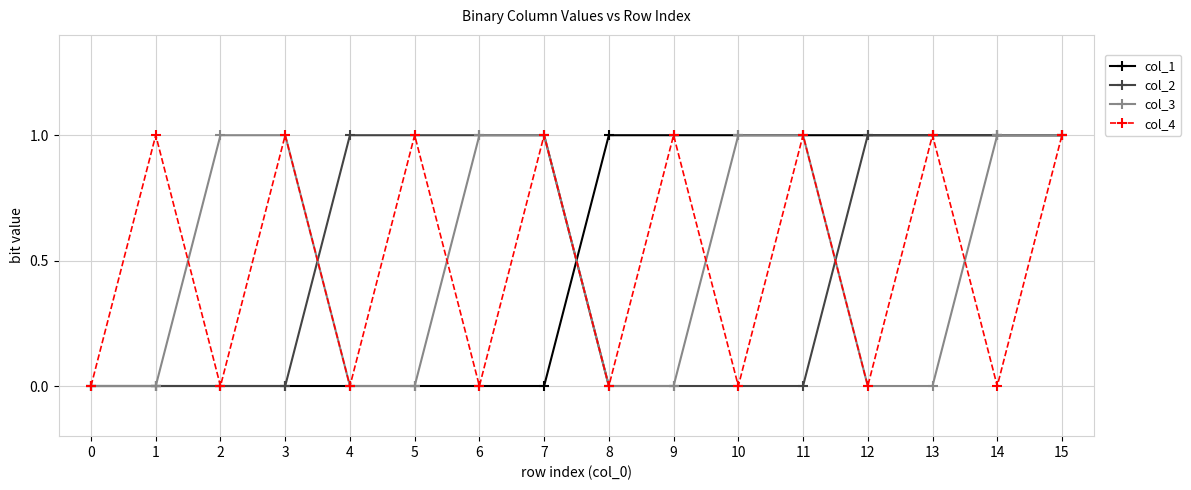

What is the greatest value displayed?

1